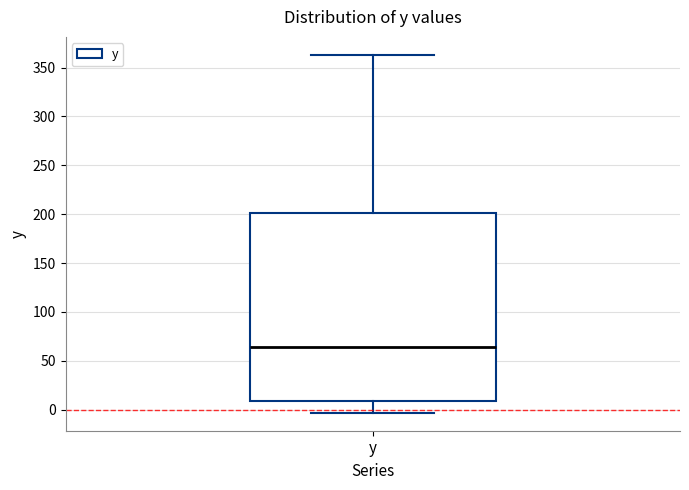

Read this box plot against the y-axis: the position of the median line, the range covered by the box, and the ends of both whiskers. The values are not printed on the chart, so give them approximately, as read against the axis.

median 65, box 10 to 200, whiskers -5 to 365